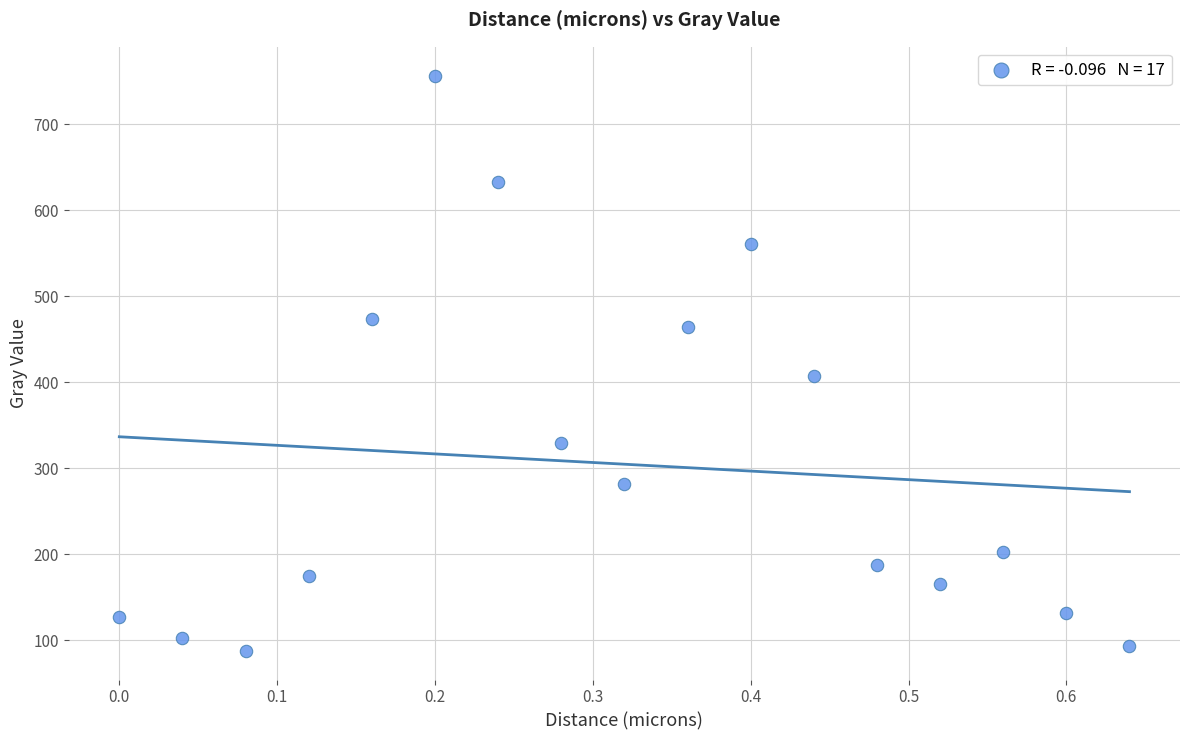

What is the range of Y values (max minus min)?

669.4